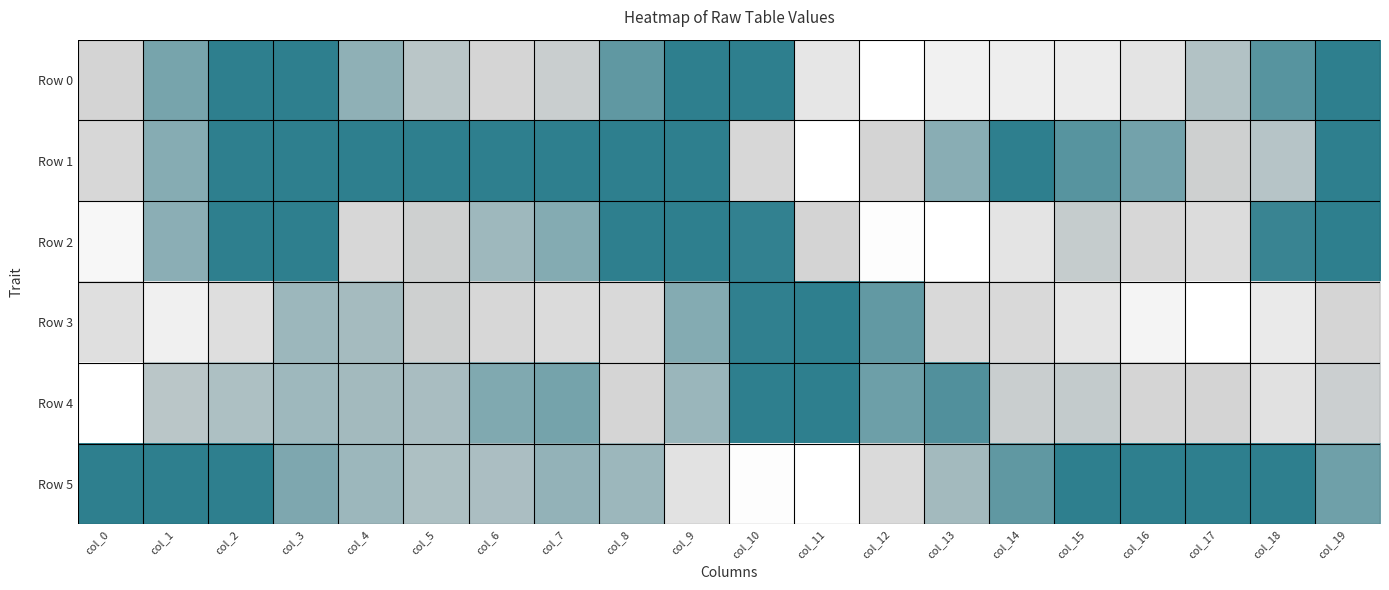

How many series are shown in this chart?

6